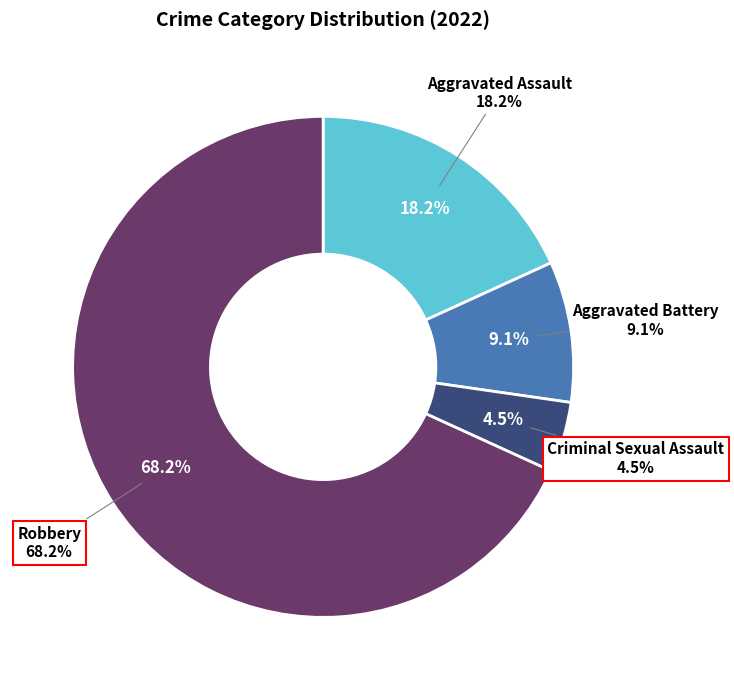

How much of the chart is everything except Robbery?

31.8%